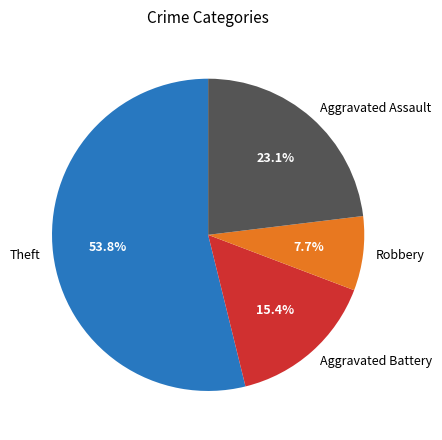

What is the total percentage of Robbery and Aggravated Battery?

23.1%